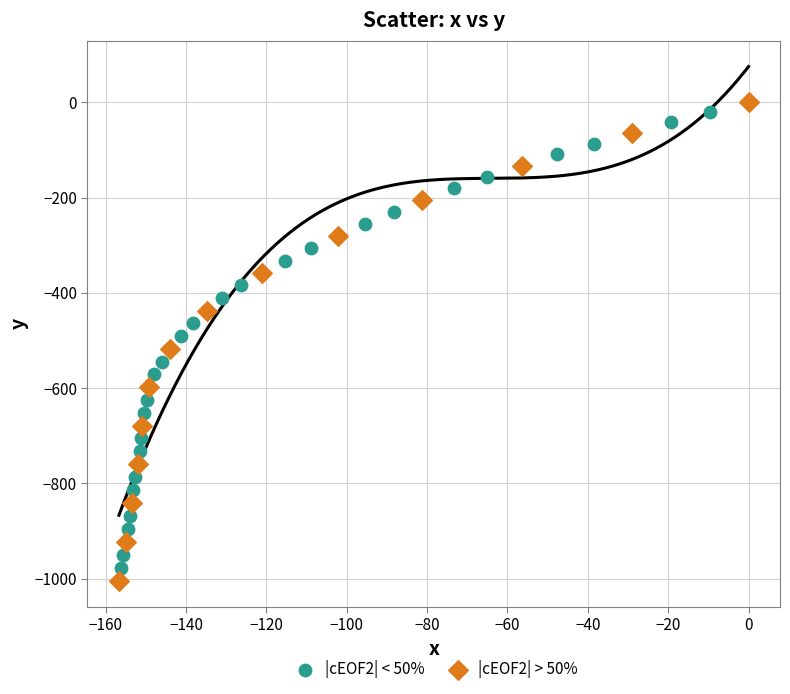

What are all the series names shown in the legend?

|cEOF2| < 50%, |cEOF2| > 50%